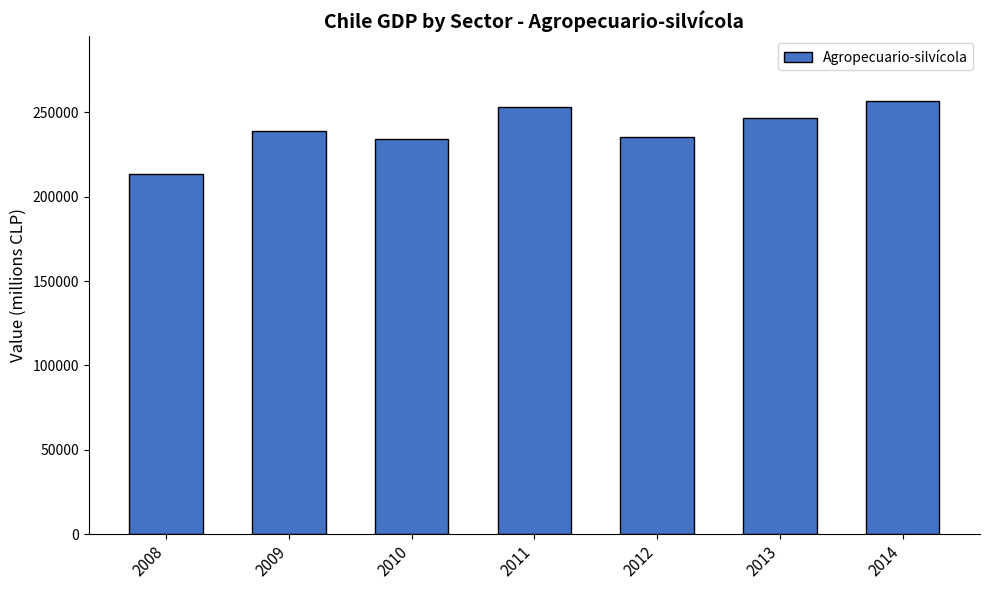

What is the sum of all values?

1678212